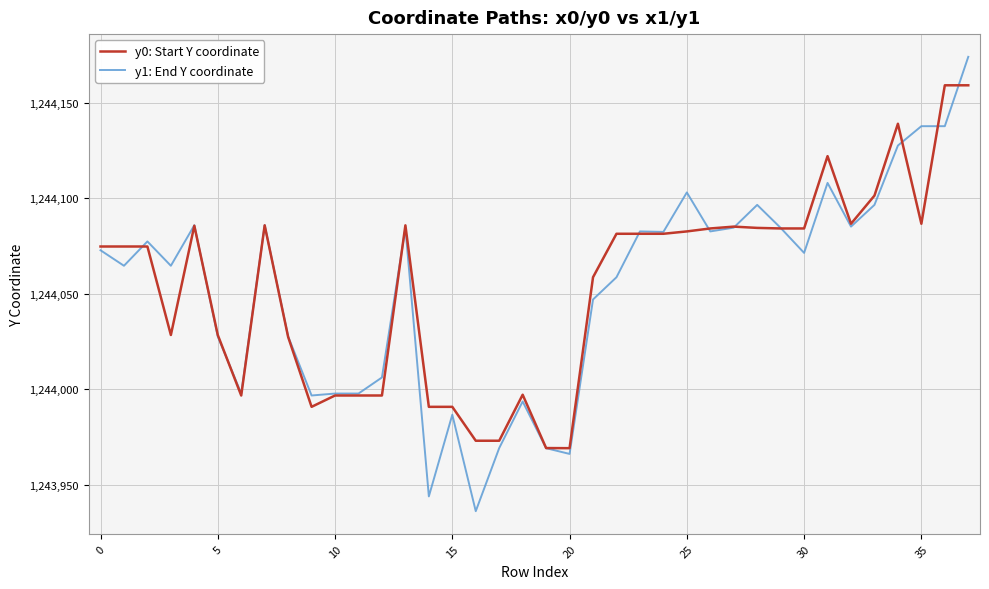

What is the minimum value shown in the chart?

1243936.2